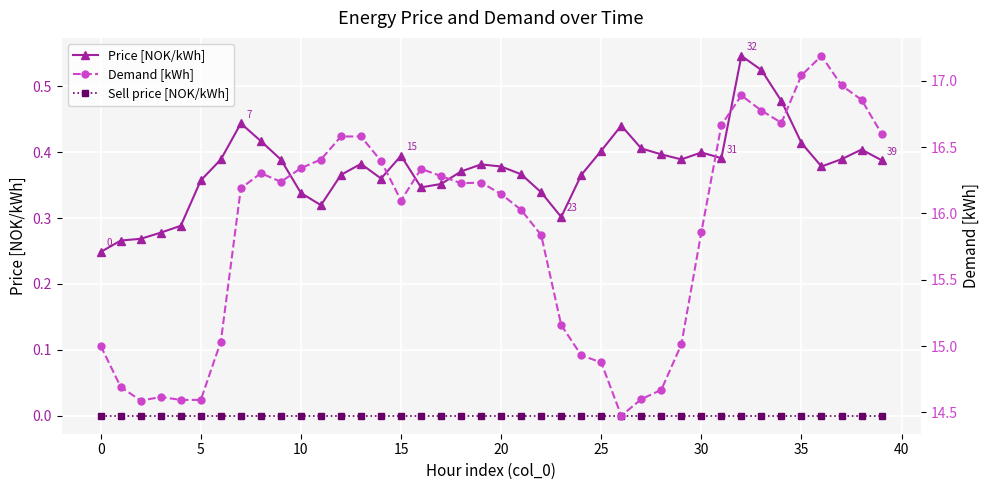

Does the chart display data point markers on the line(s)?

Yes